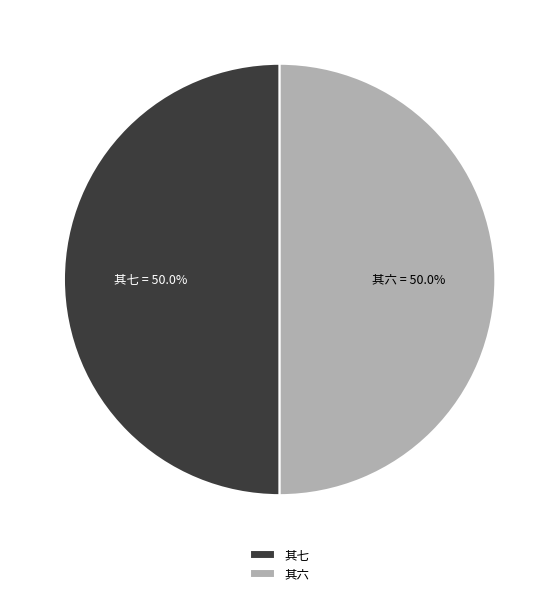

Is the sum of 其七 and 其六 greater than half?

Yes